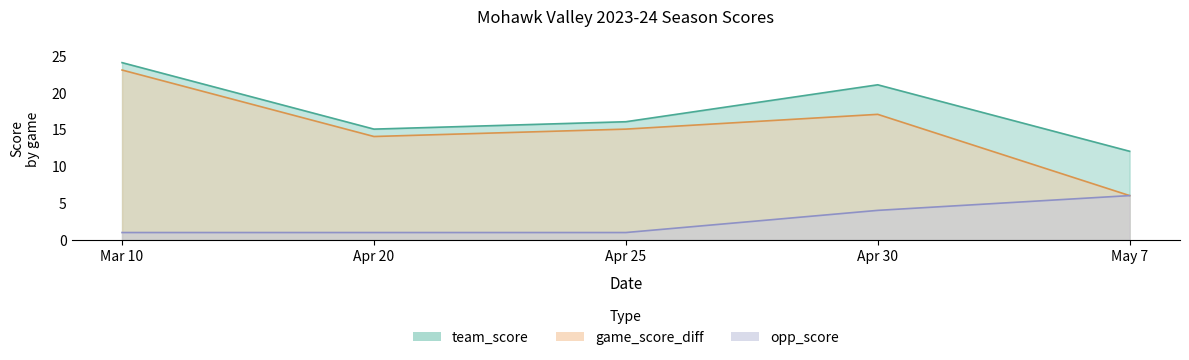

At which category does game_score_diff reach its first local peak?

Apr 30